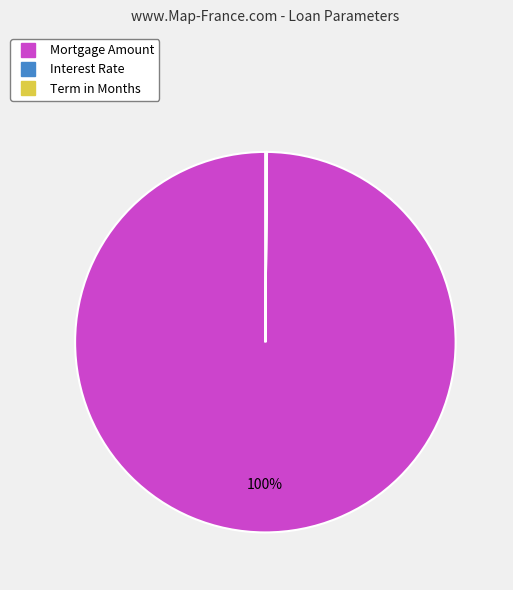

To the nearest percent, what is the difference between the largest and smallest slice percentages?

100%